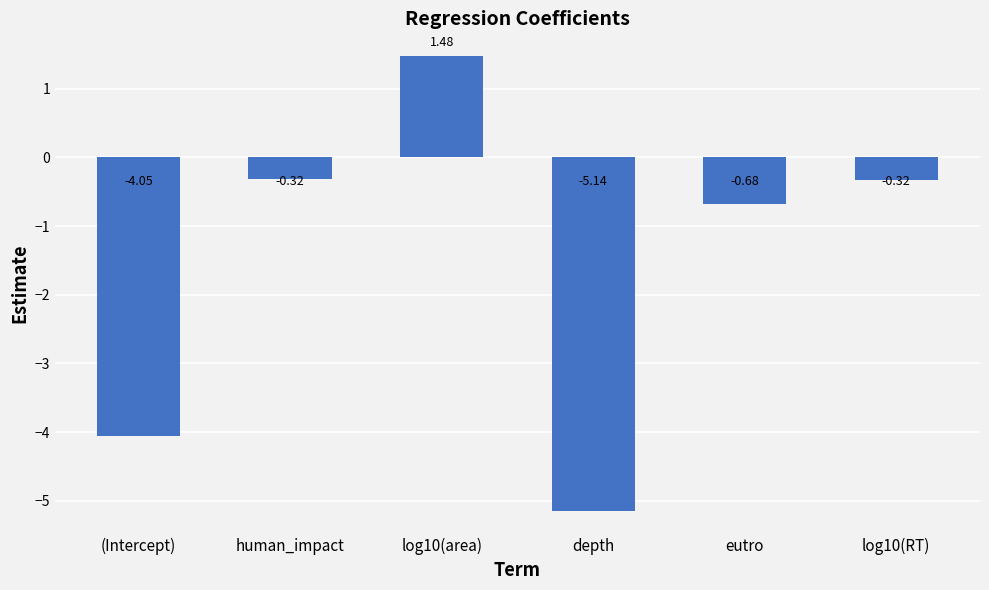

Which label corresponds to the smallest value in the chart?

depth